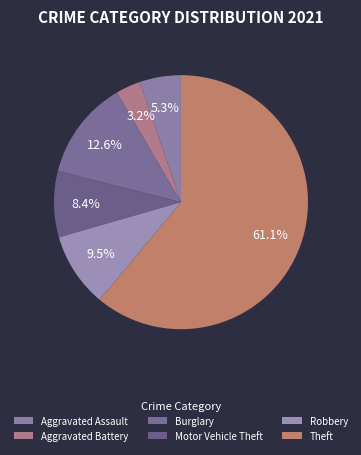

Rank the categories by value from lowest to highest.

Aggravated Battery, Aggravated Assault, Motor Vehicle Theft, Robbery, Burglary, Theft